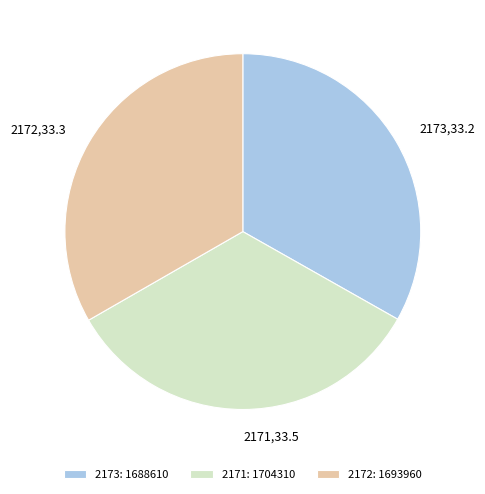

Is the sum of 2173: 1688610 and 2172: 1693960 greater than half?

Yes